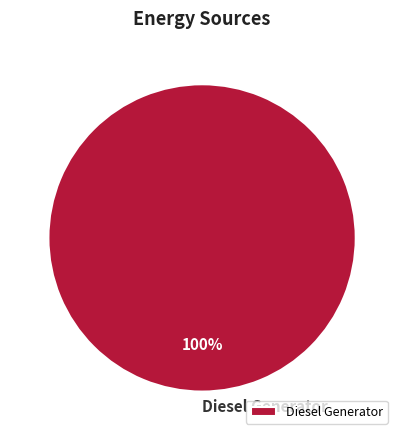

Rank the categories by value from lowest to highest.

Diesel Generator